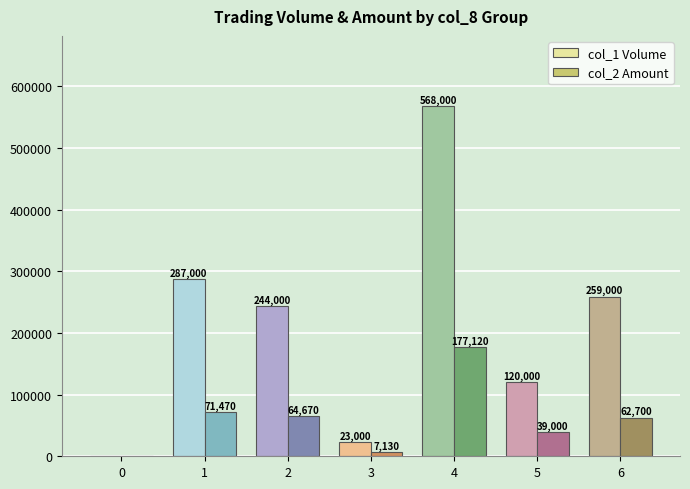

Reading right to left, what are all the values shown in this chart?

col_1 Volume: 259000	120000	568000	23000	244000	287000	0
col_2 Amount: 62700	39000	177120	7130	64670	71470	0